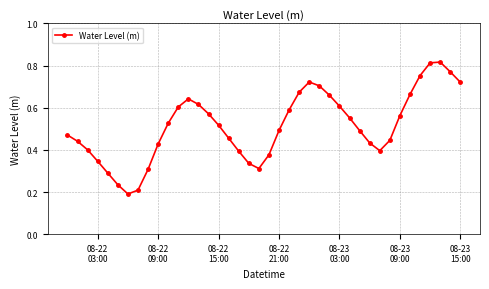

How many series are shown in this chart?

1